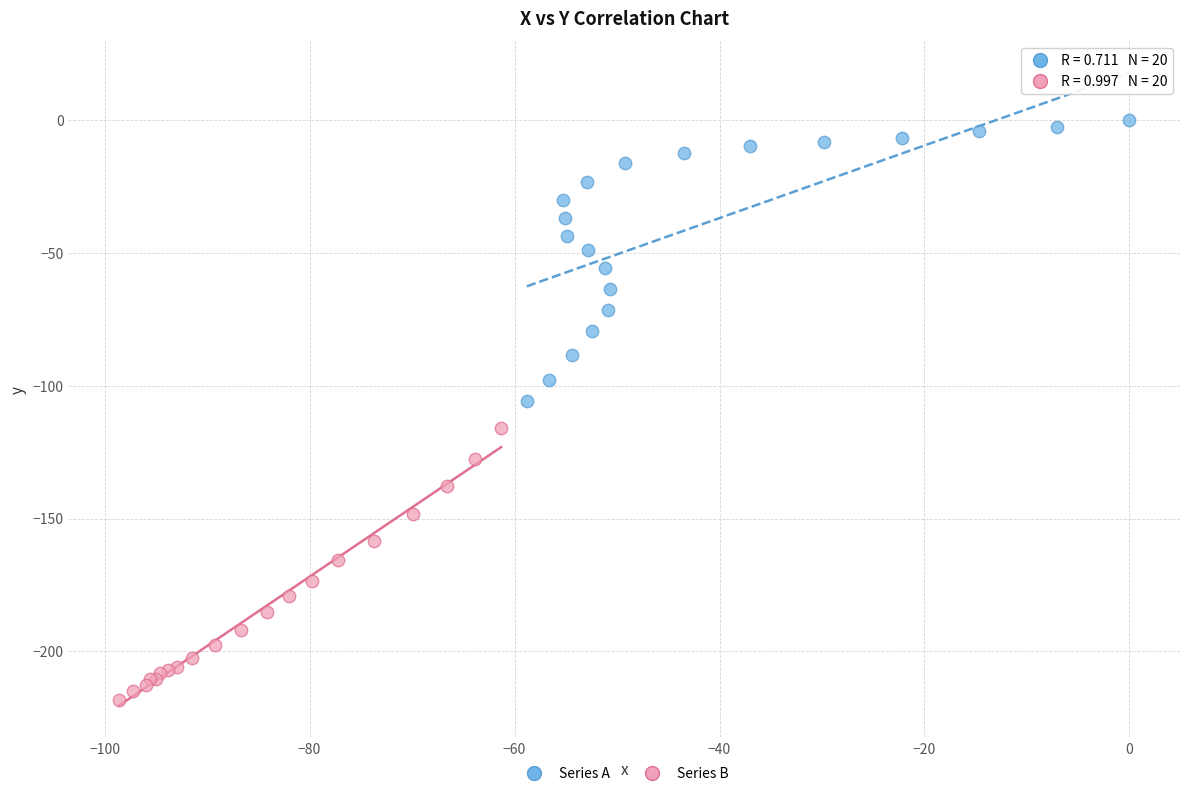

Which series reaches the maximum Y coordinate?

Series A